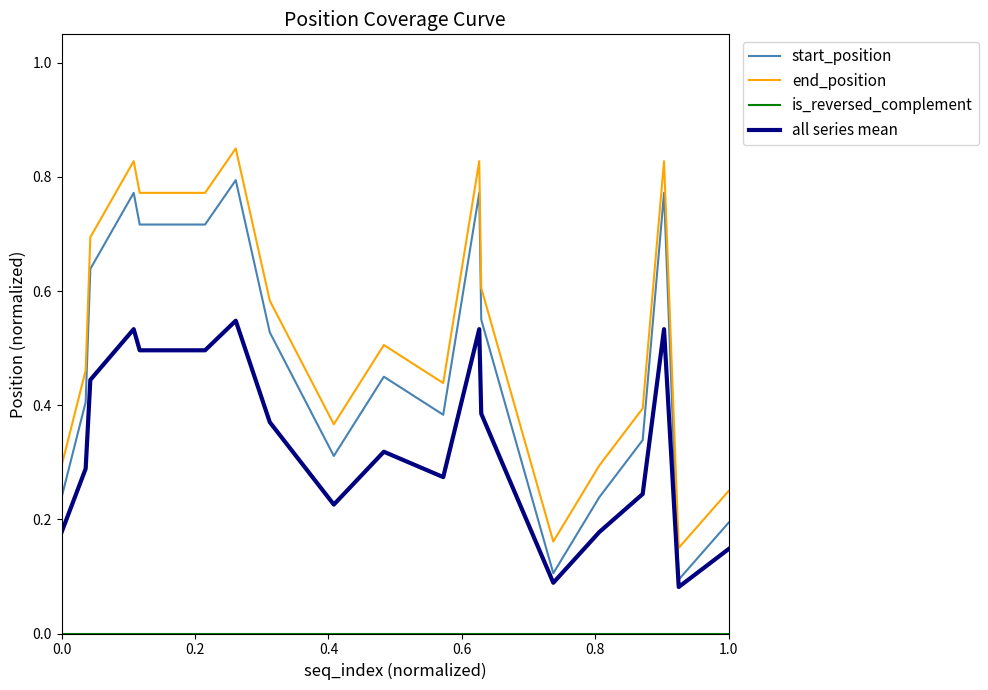

True or false: all series mean and end_position cross at least once.

False